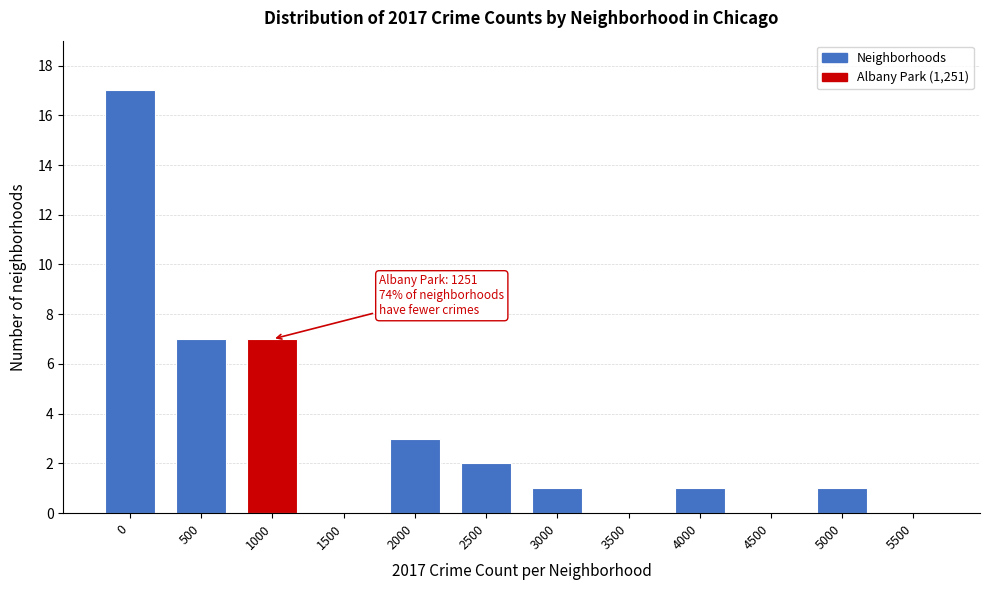

Reading left to right, list all the values displayed in this chart.

0=17	500=7	1000=7	1500=0	2000=3	2500=2	3000=1	3500=0	4000=1	4500=0	5000=1	5500=0